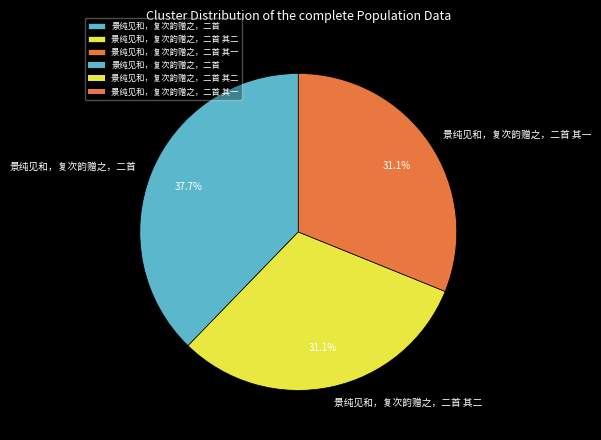

Is 景纯见和，复次韵赠之，二首 其一 the majority of the pie?

No